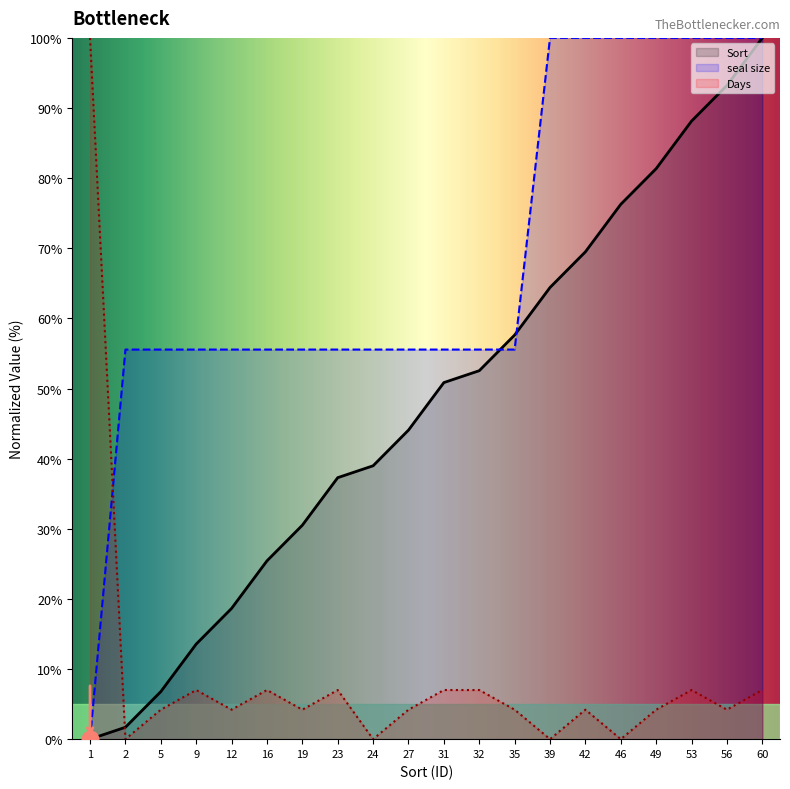

Between 2 and 9, which series saw the biggest shift?

Sort